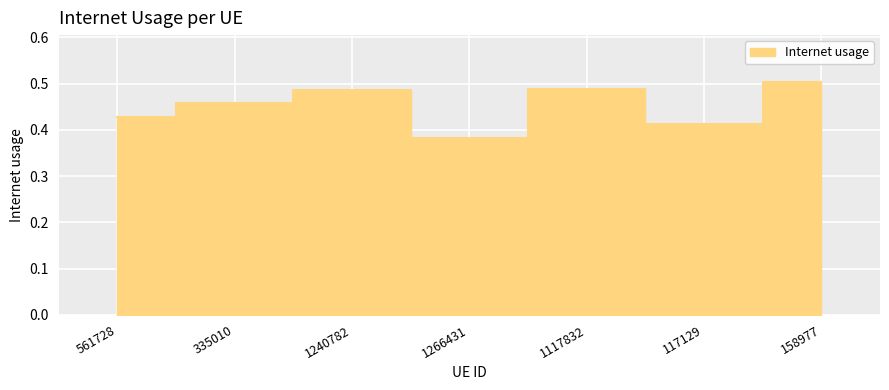

Rank the categories by value from highest to lowest.

158977, 1117832, 1240782, 335010, 561728, 117129, 1266431